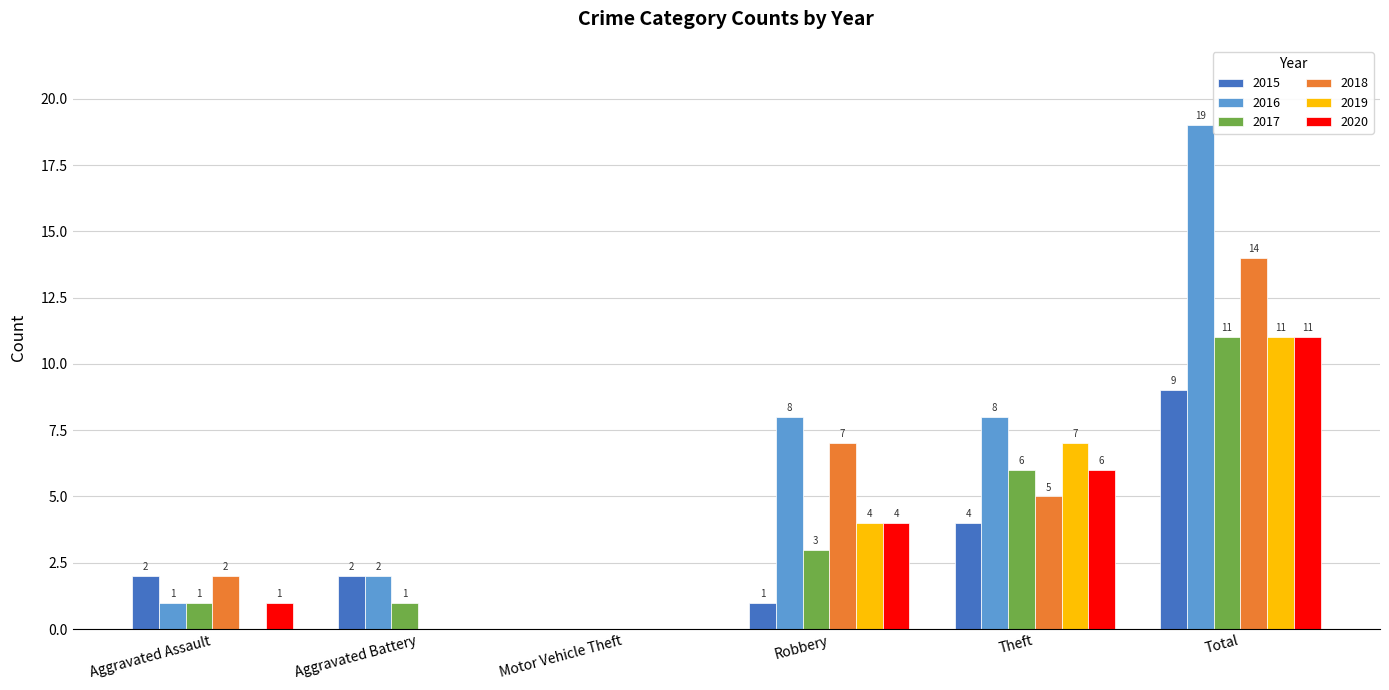

Reading left to right, extract all data points from this chart.

2015: 2	2	0	1	4	9
2016: 1	2	0	8	8	19
2017: 1	1	0	3	6	11
2018: 2	0	0	7	5	14
2019: 0	0	0	4	7	11
2020: 1	0	0	4	6	11